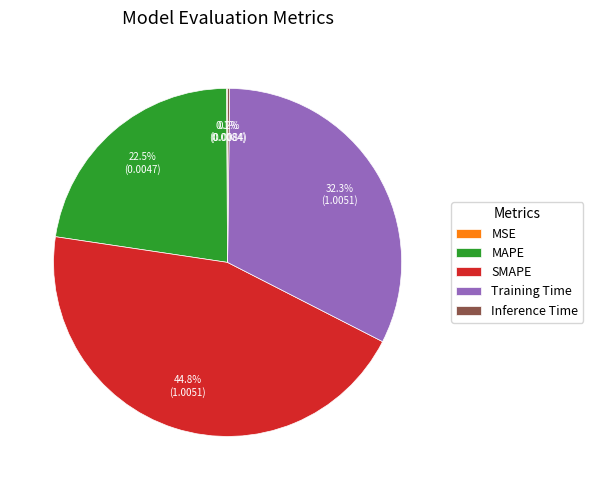

Does any single category account for the majority?

No